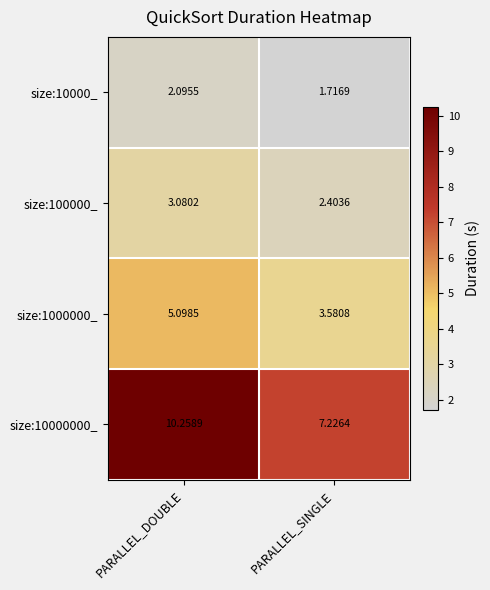

Where does the size:1000000_ series first go above 5?

PARALLEL_DOUBLE